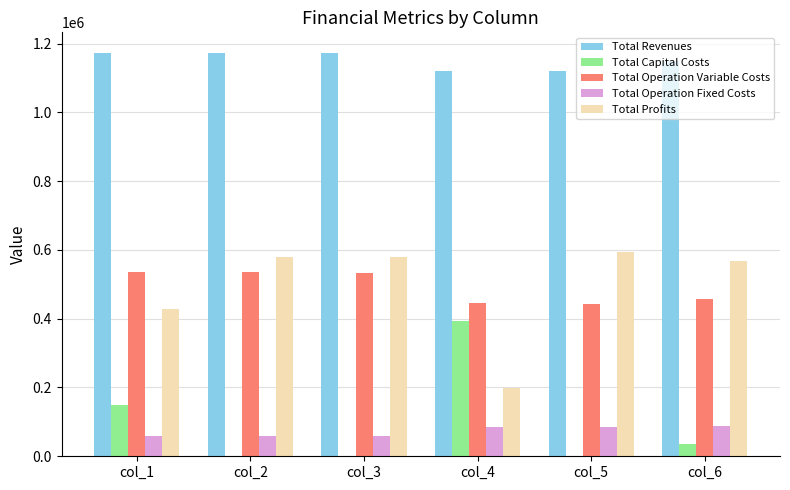

How many categories are shown in the chart?

6